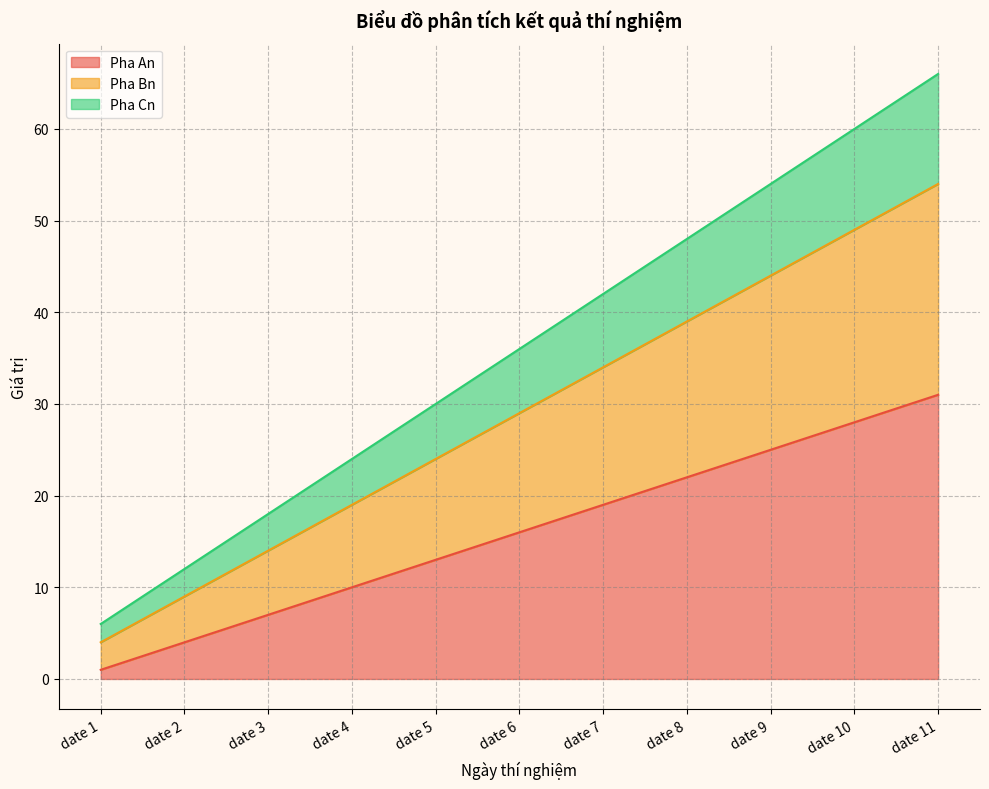

What is the total value across all series at date 10?

60